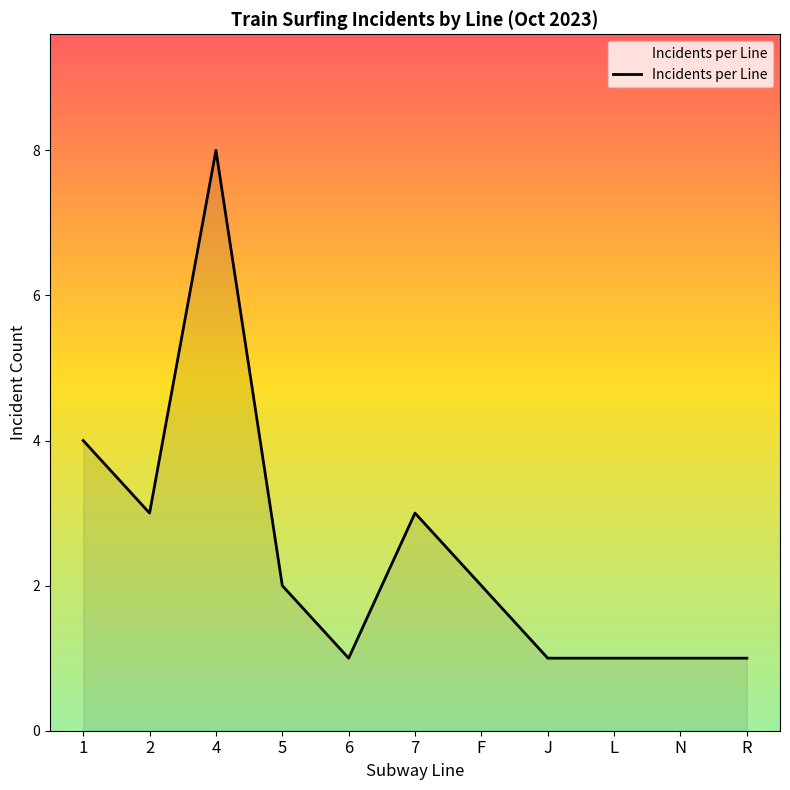

Reading left to right, list all the values displayed in this chart.

1=4	2=3	4=8	5=2	6=1	7=3	F=2	J=1	L=1	N=1	R=1